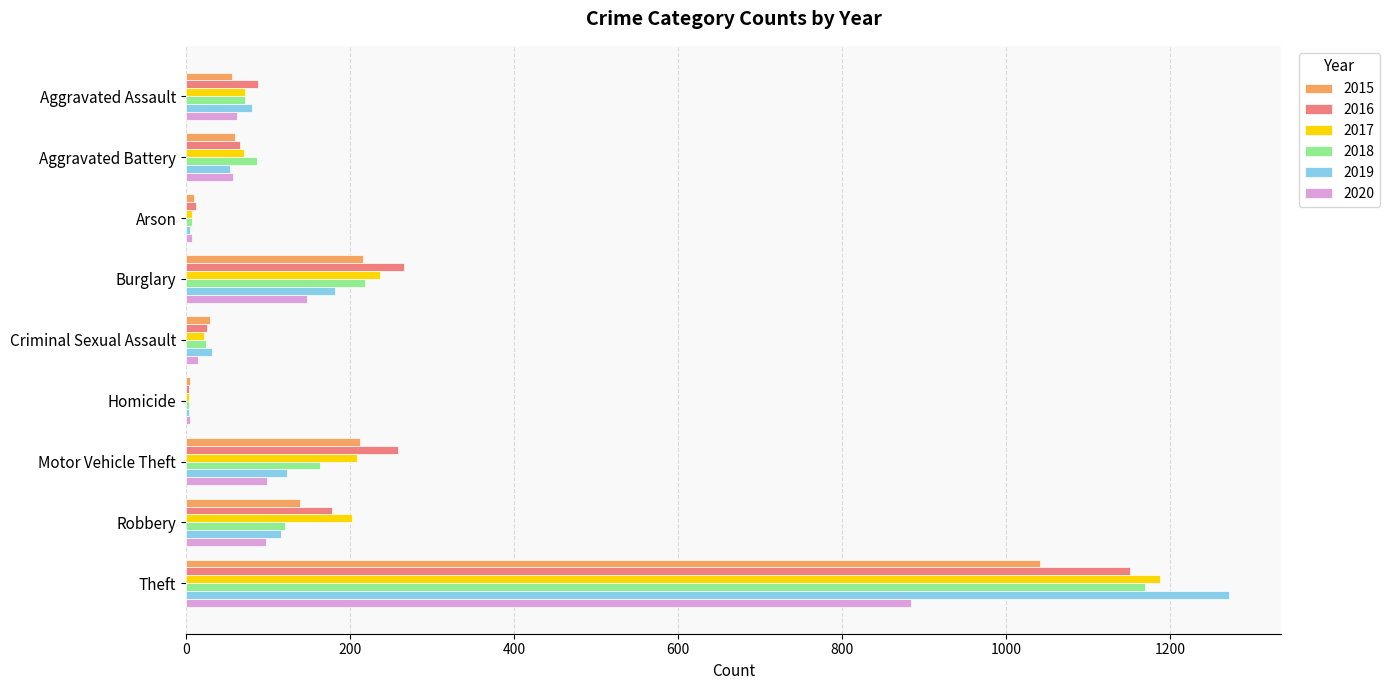

Which category has the highest value in the 2018 series?

Theft